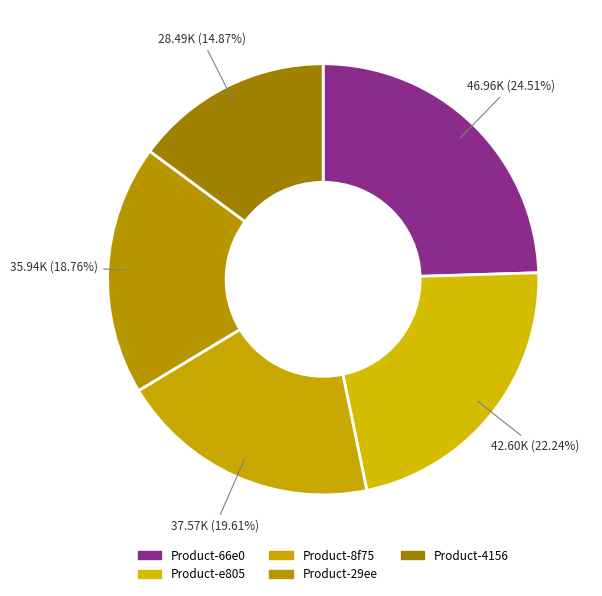

Which slice is the largest?

Product-66e0